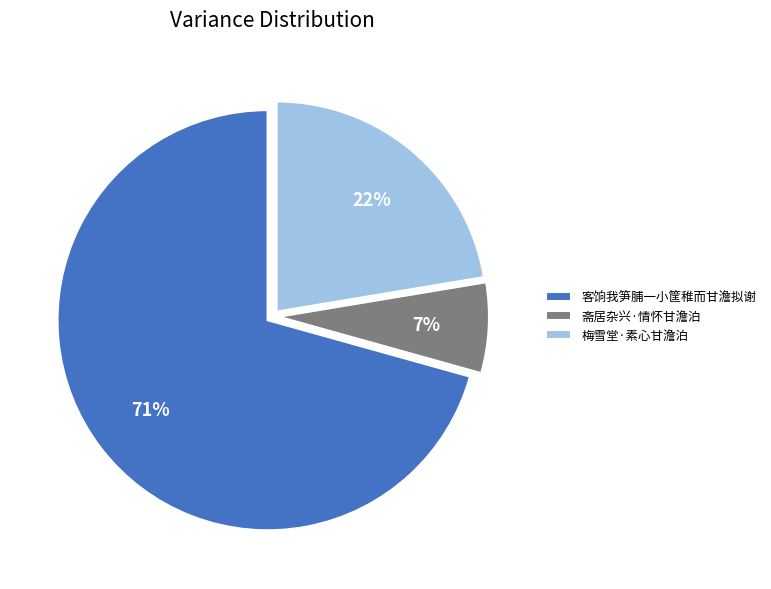

Do 梅雪堂·素心甘澹泊 and 客饷我笋脯一小筐稚而甘澹拟谢 together represent more than half of the pie?

Yes